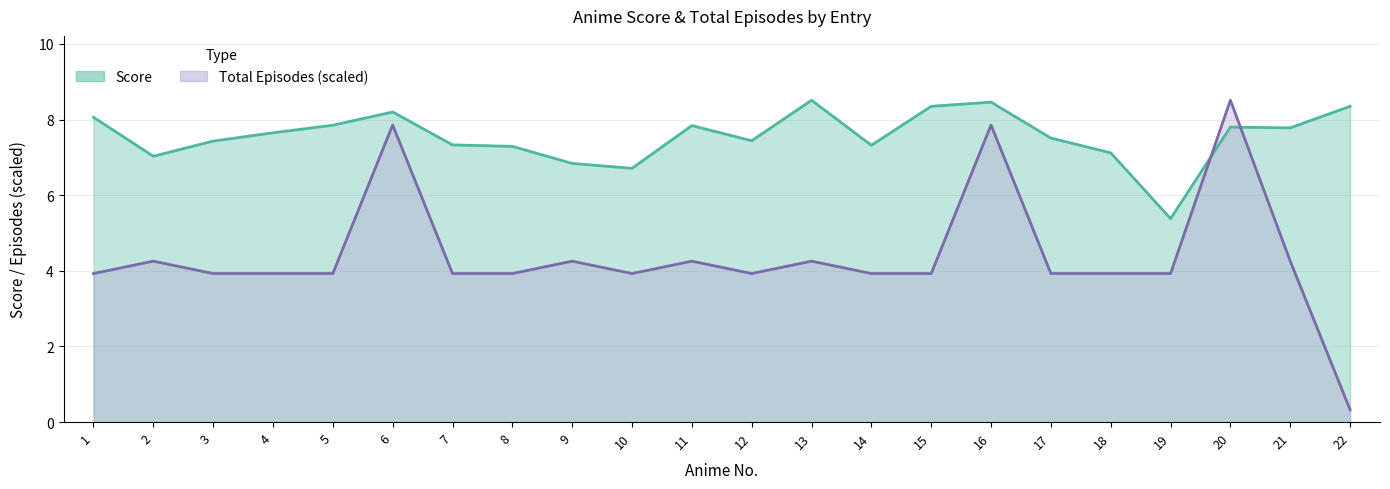

At 6, list the series in order from largest to smallest.

Score, Total Episodes